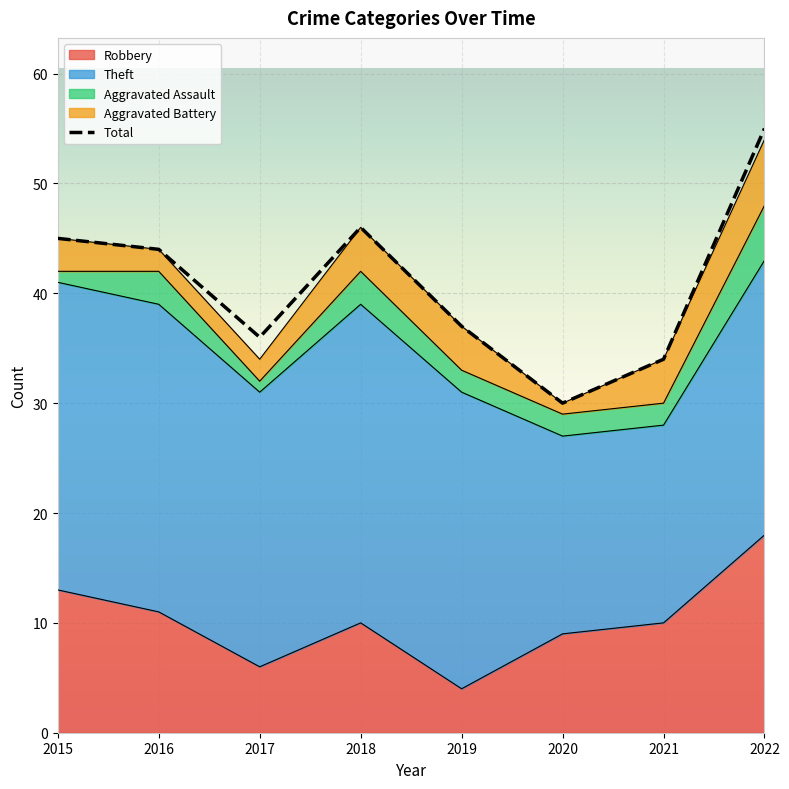

What is the sum of the Total values at 2022 and 2021?

89